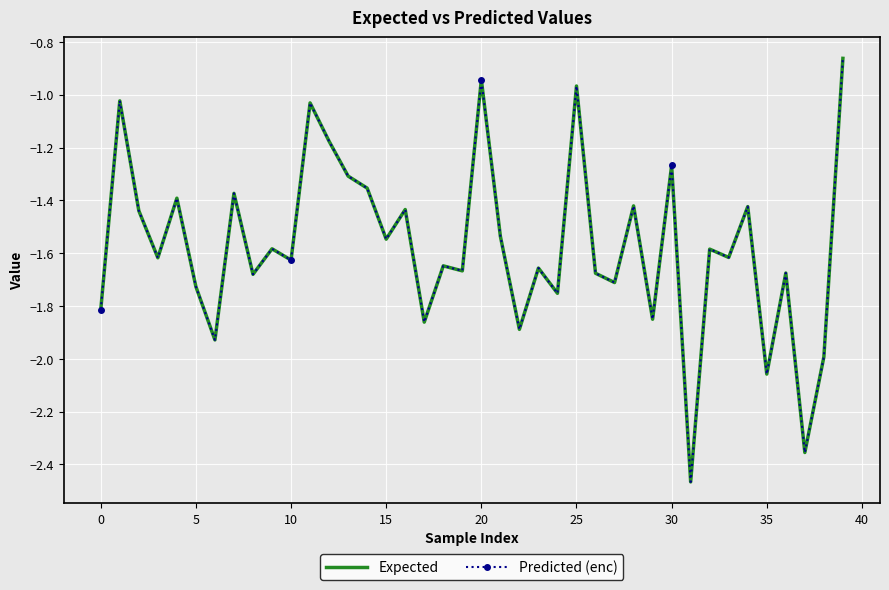

Which series has the widest spread of values?

Predicted (enc)